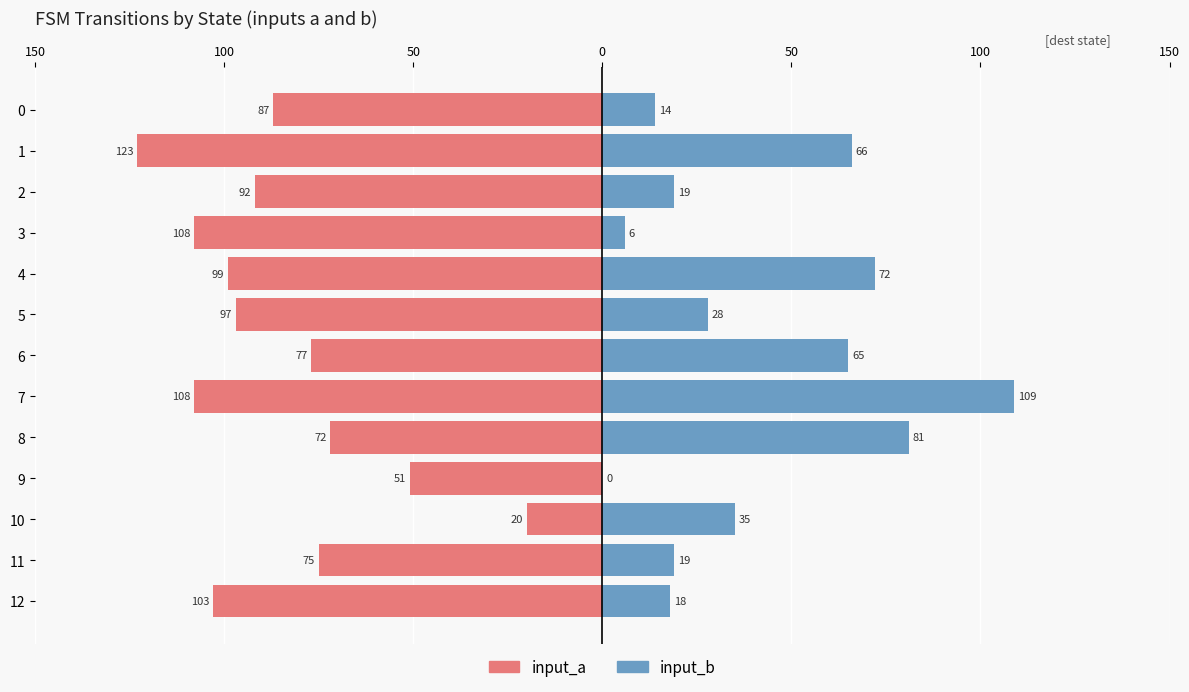

Count the number of data series in this chart.

2